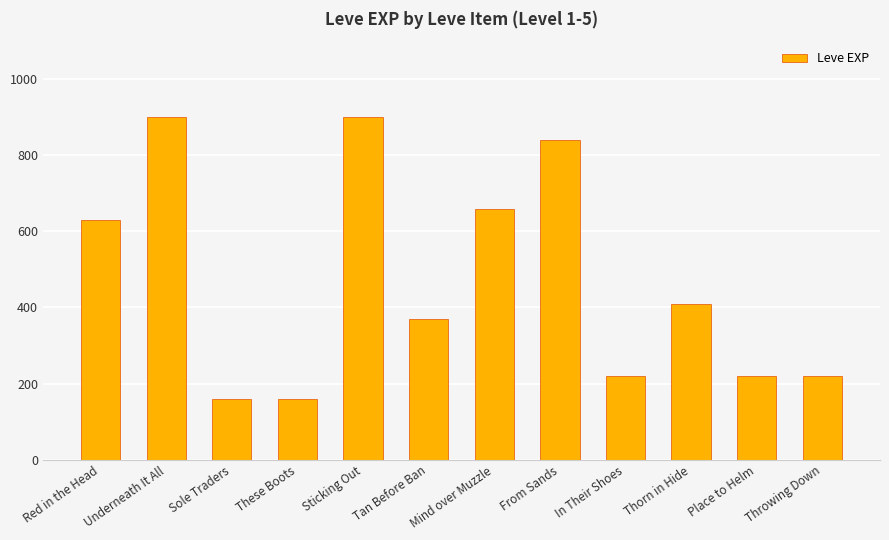

Between Thorn in Hide and Throwing Down, which is larger?

Thorn in Hide